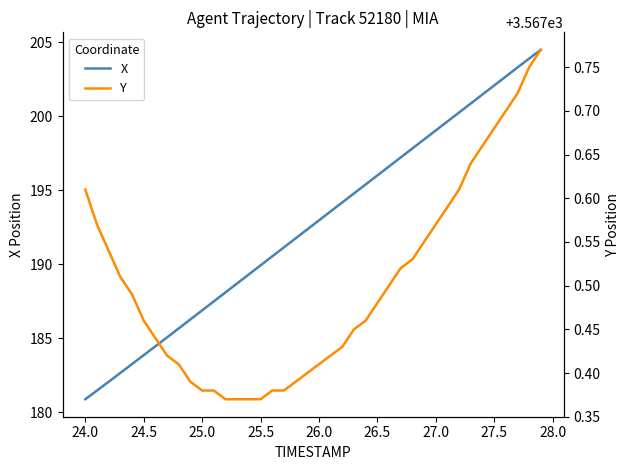

The X series shows 282.5 at 26.5. True or false?

False